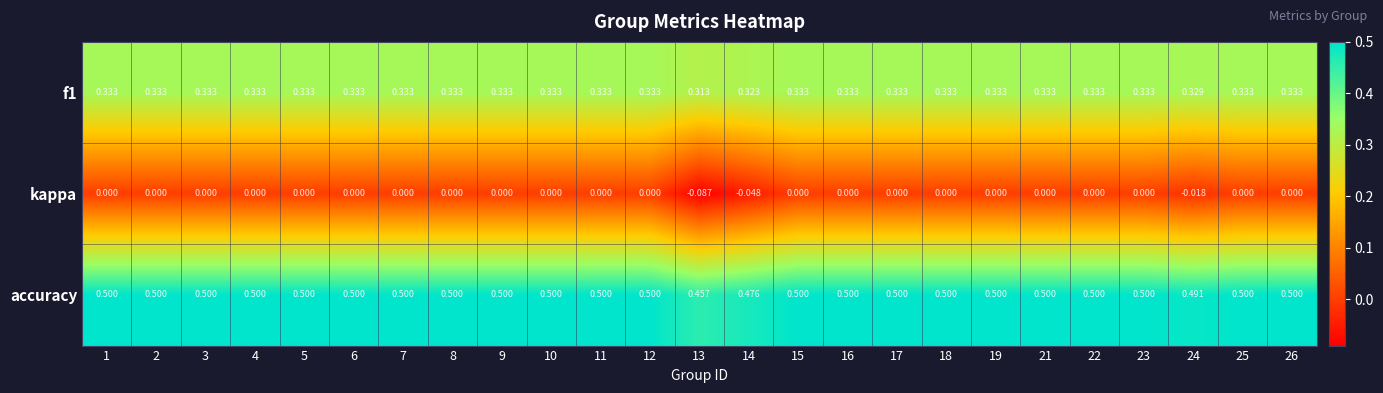

What is the spread (max minus min) of values at 25?

0.5